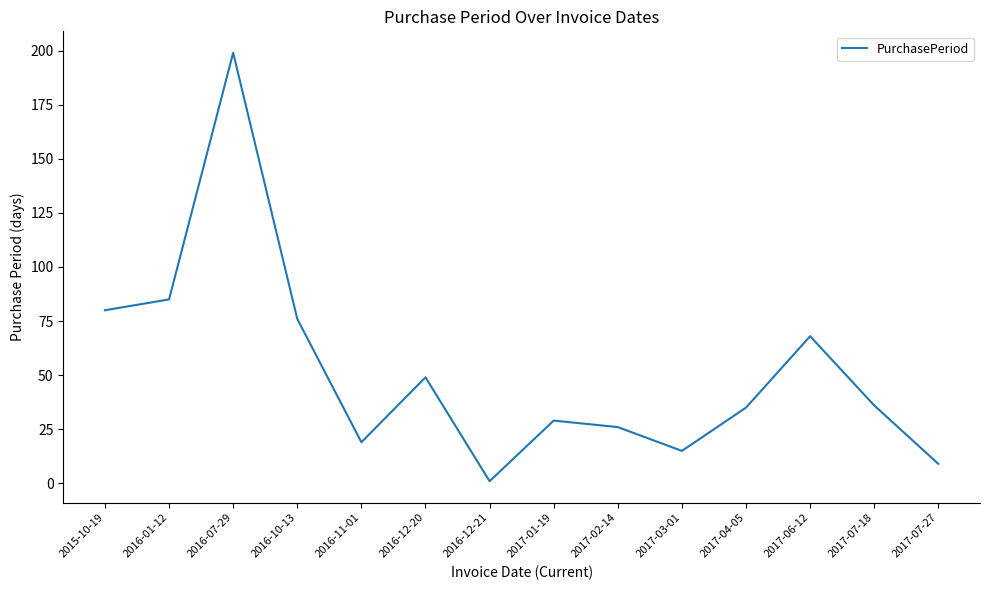

What is the minimum value shown in the chart?

1